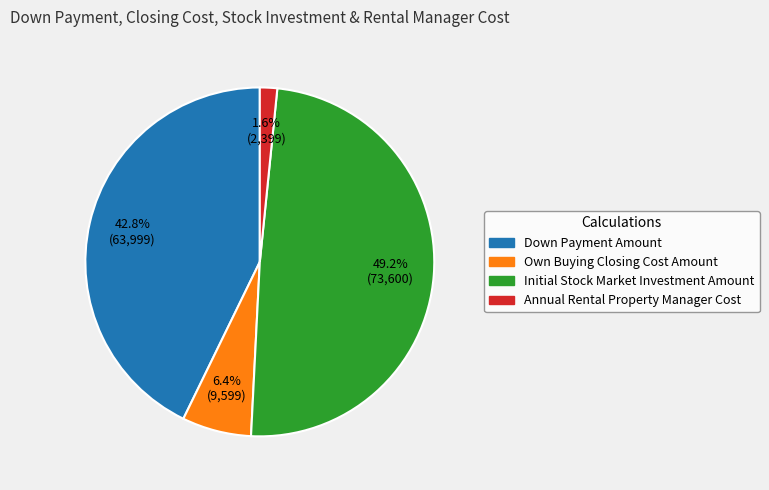

Count the number of slices in the pie.

4